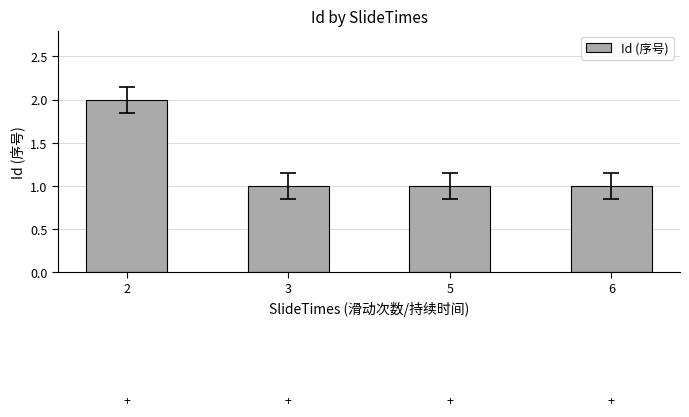

Reading left to right, extract all data points from this chart.

2=2	3=1	5=1	6=1